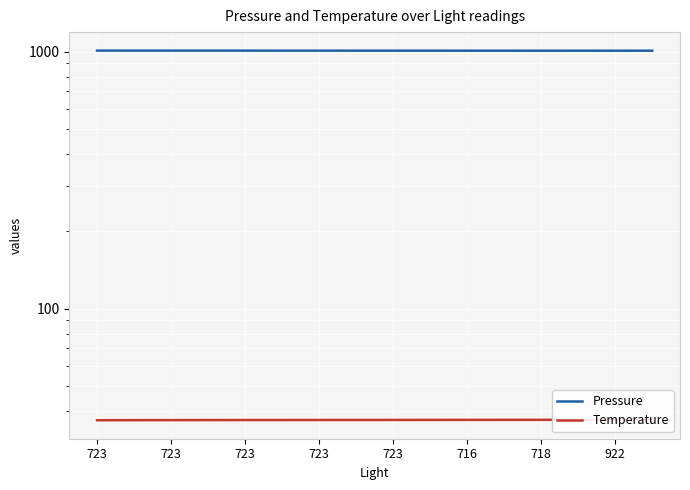

Which series has the largest range (max minus min)?

Pressure